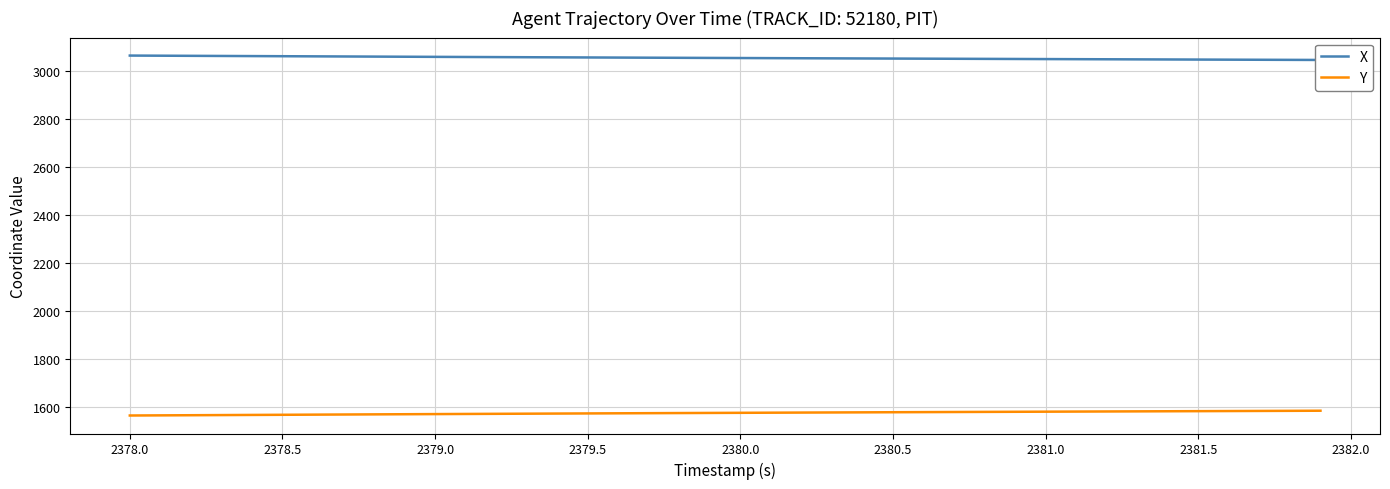

What is the lowest value of the Y series?

1564.4